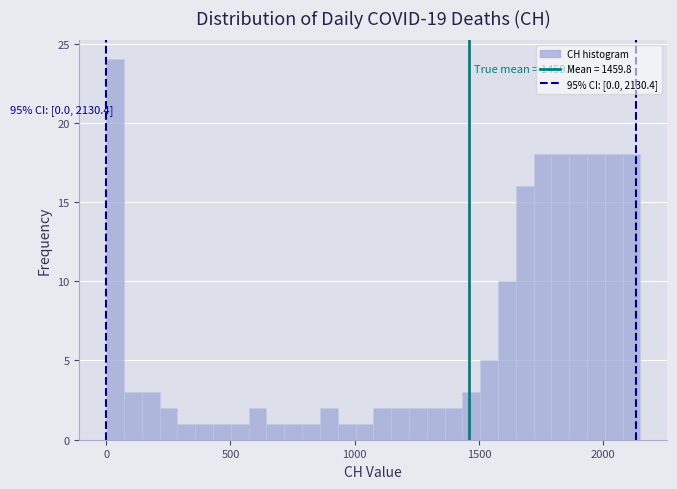

Read against the x-axis, roughly where is the centre of the tallest bar?

50